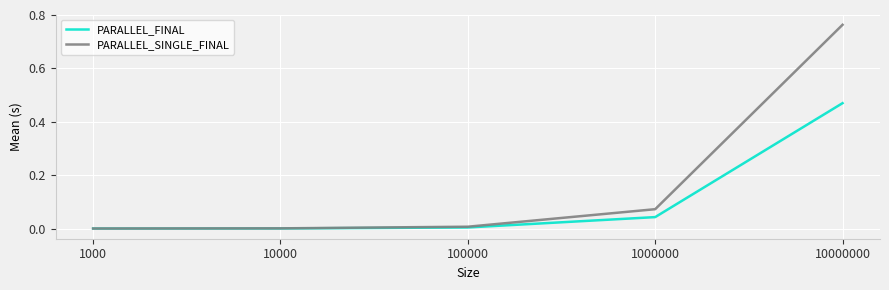

What is the spread (max minus min) of values at 10000000?

0.3